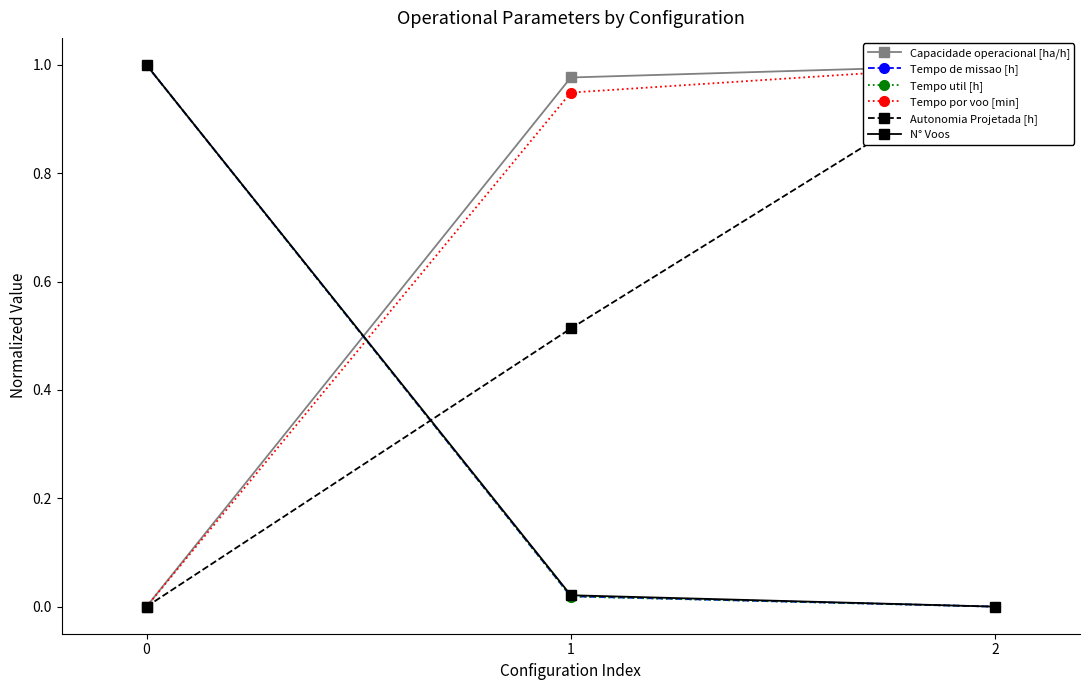

List the labels in order of Capacidade operacional [ha/h] value, largest first.

2, 1, 0